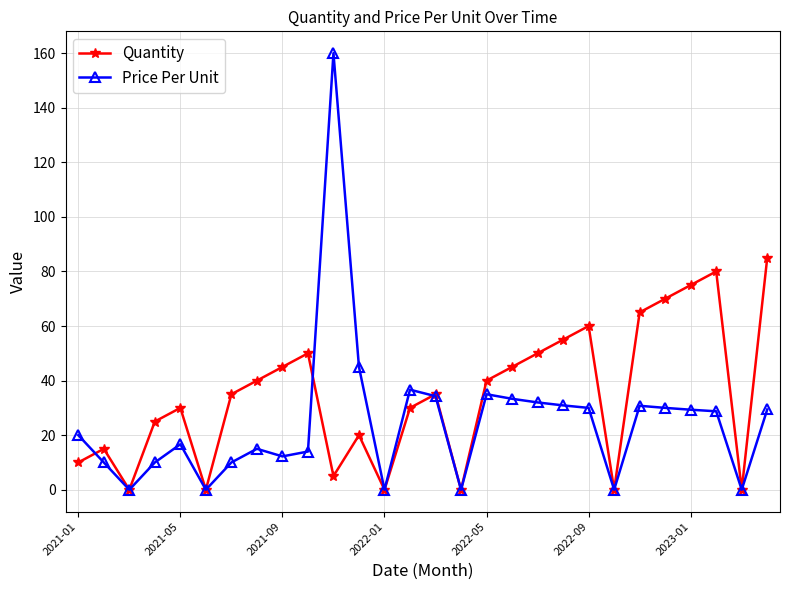

Does the chart display data point markers on the line(s)?

Yes